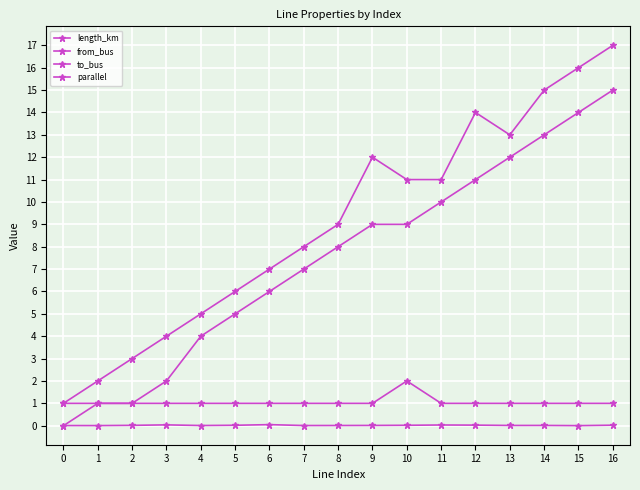

How many lines are shown in the chart?

4